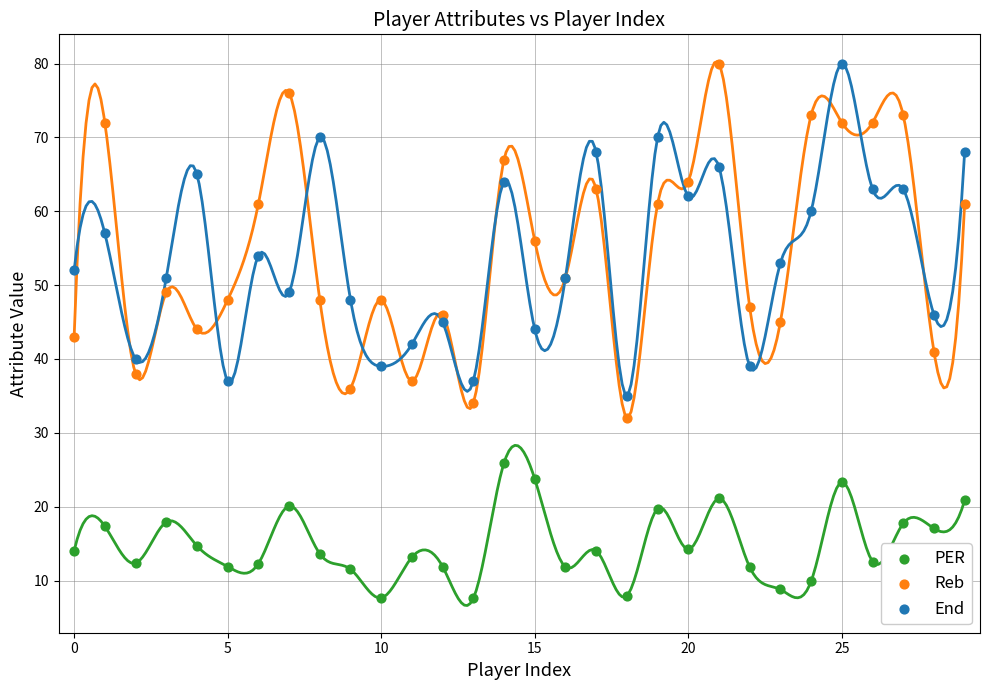

Which series reaches the minimum Y coordinate?

PER